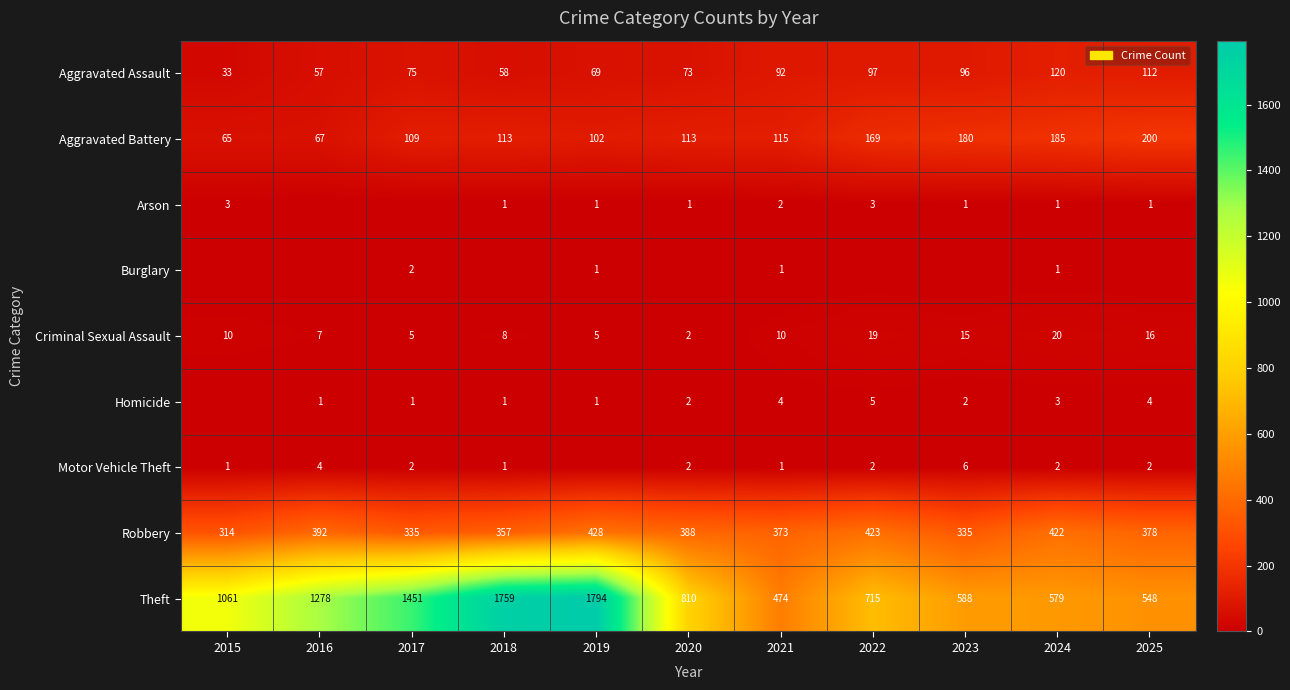

Rank the categories by Aggravated Assault value from highest to lowest.

2024, 2025, 2022, 2023, 2021, 2017, 2020, 2019, 2018, 2016, 2015